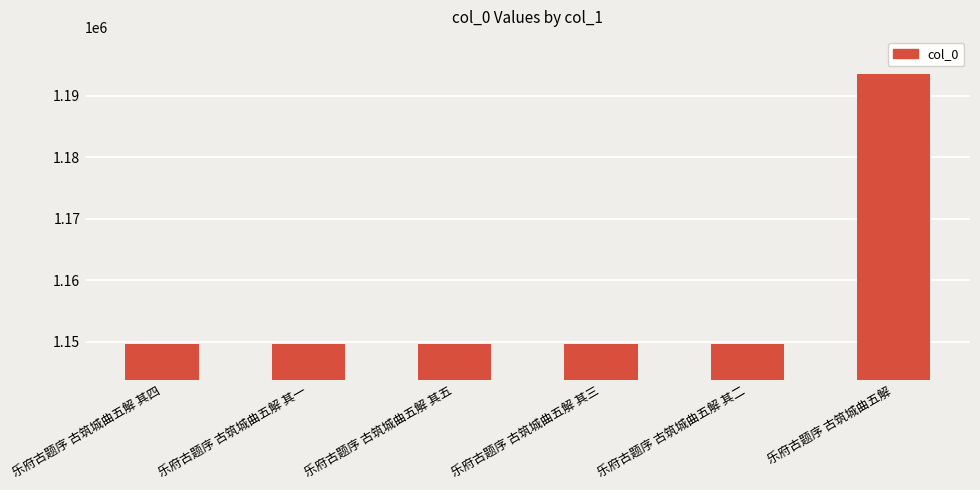

What is the minimum value shown in the chart?

1149583